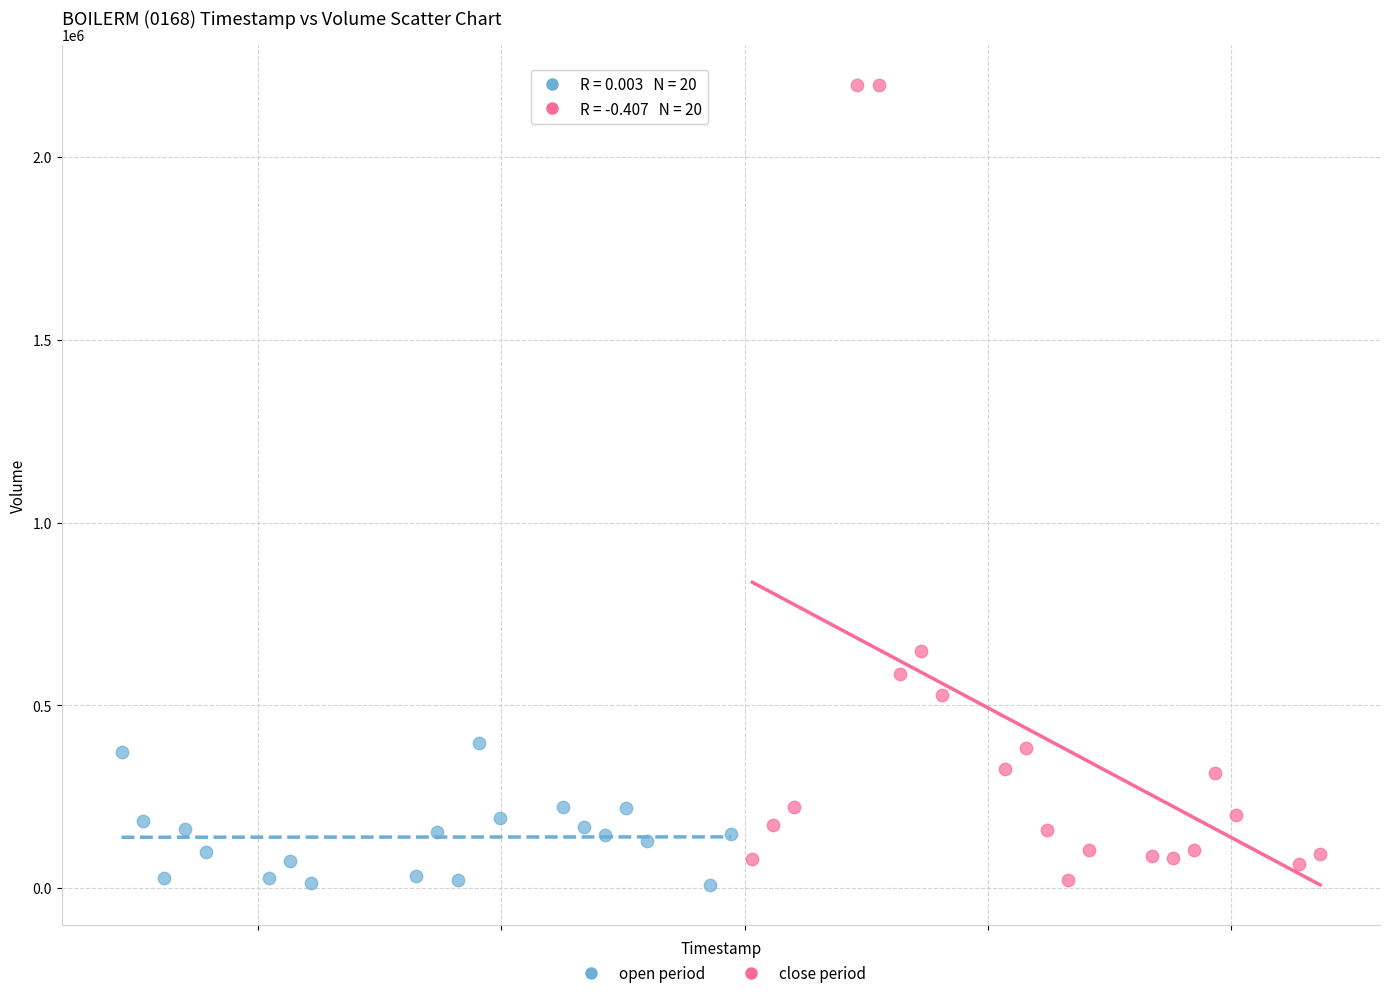

Which series has the largest Y range (max minus min)?

close period